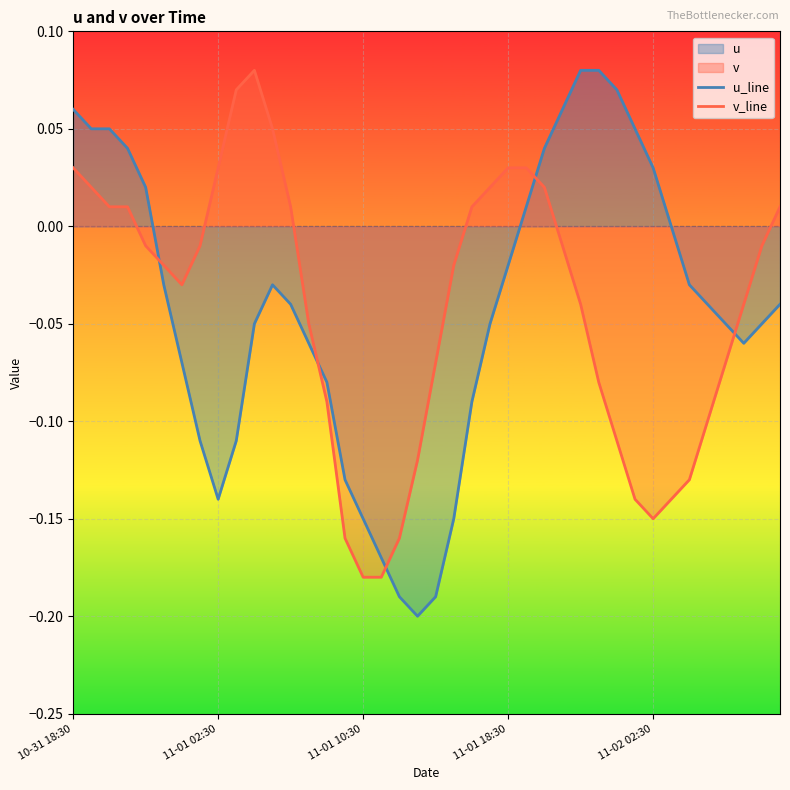

At 10-31 18:30, list the series in order from largest to smallest.

u_line, v_line